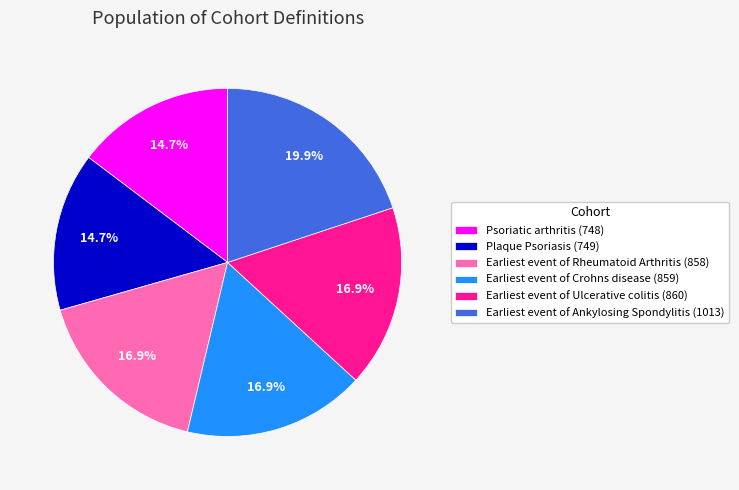

To the nearest percent, what is the average slice percentage?

17%